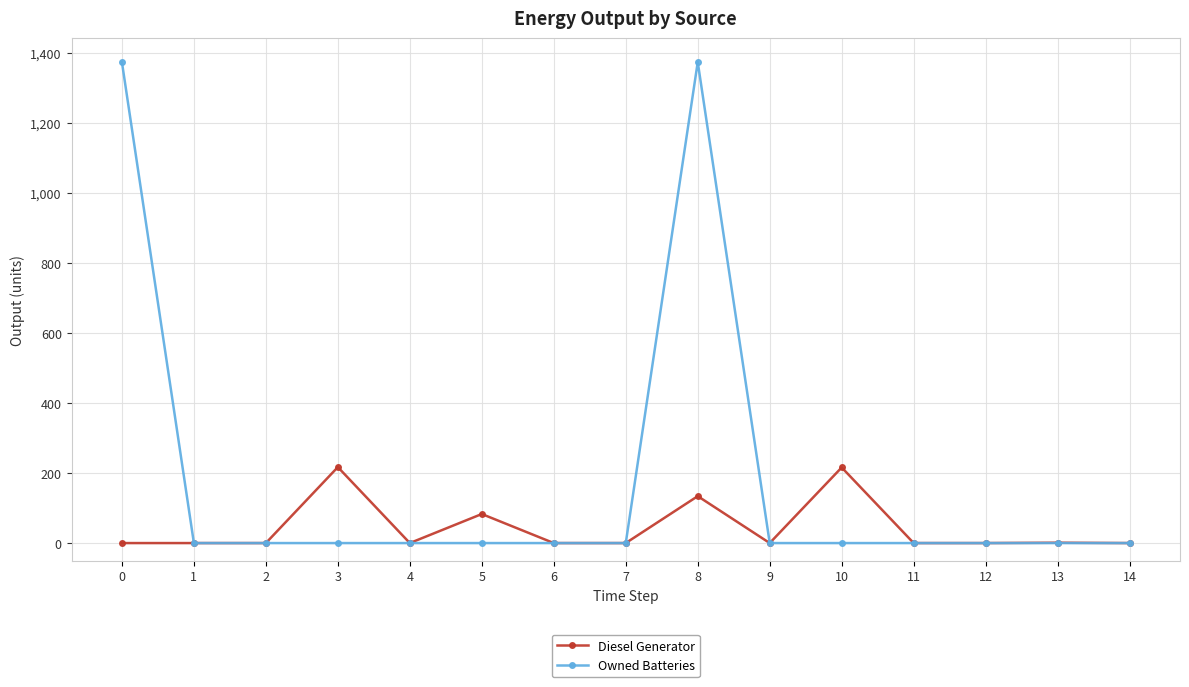

True or false: Owned Batteries has more than 0 interior local peaks.

True